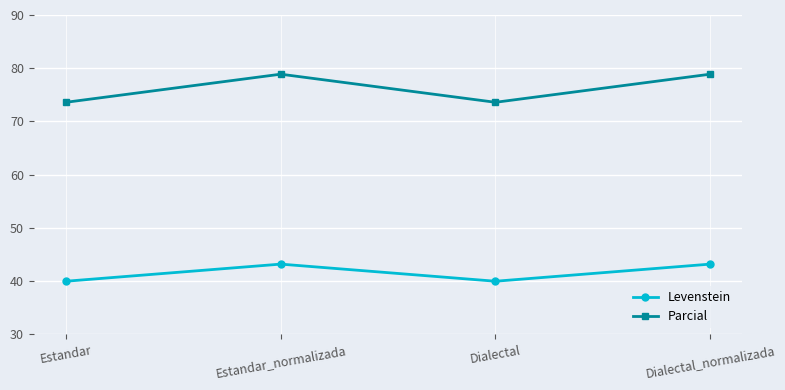

Is the value of Levenstein at Estandar greater than the value of Parcial at Estandar_normalizada?

No